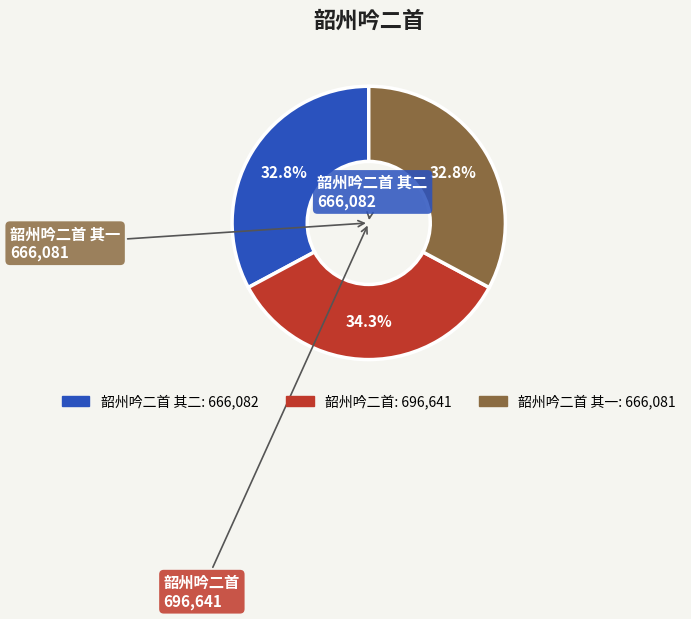

Is there any slice that represents more than half of the pie?

No